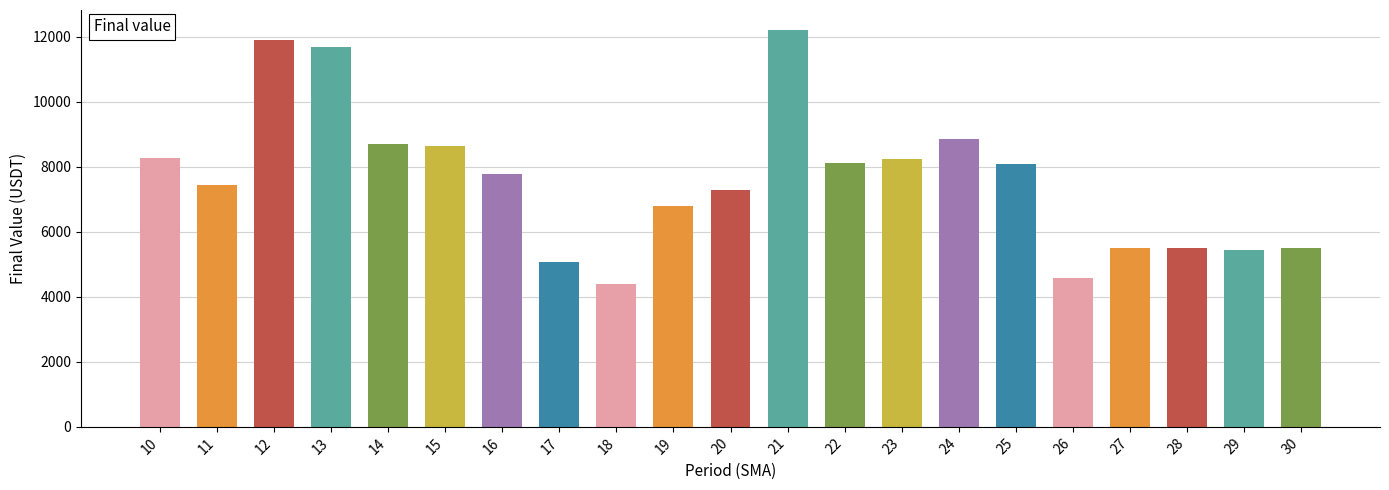

At which label does the data first exceed 7770?

10